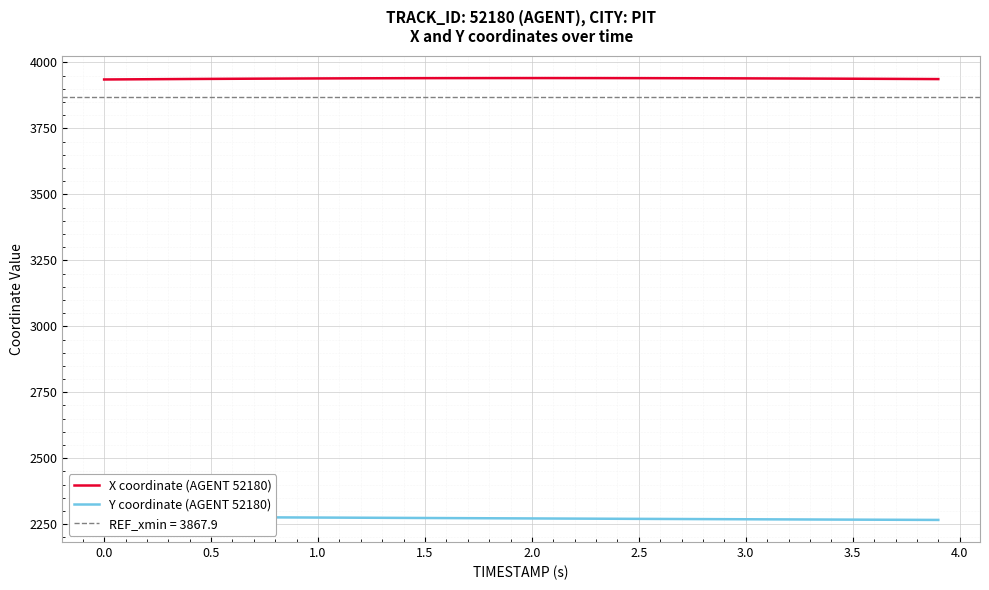

True or false: X coordinate (AGENT 52180) and Y coordinate (AGENT 52180) cross at least once.

False